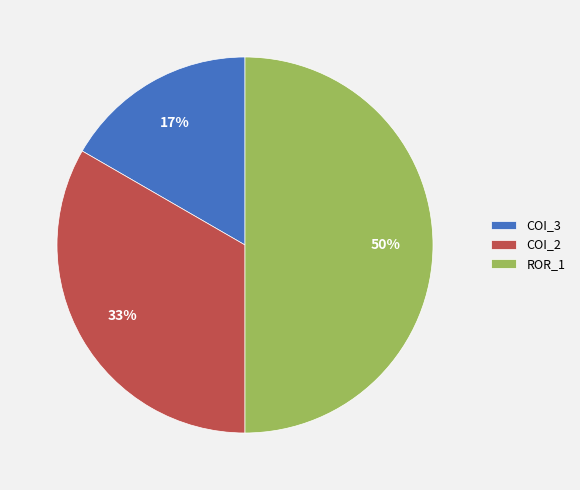

Does COI_2 represent more than half of the total?

No